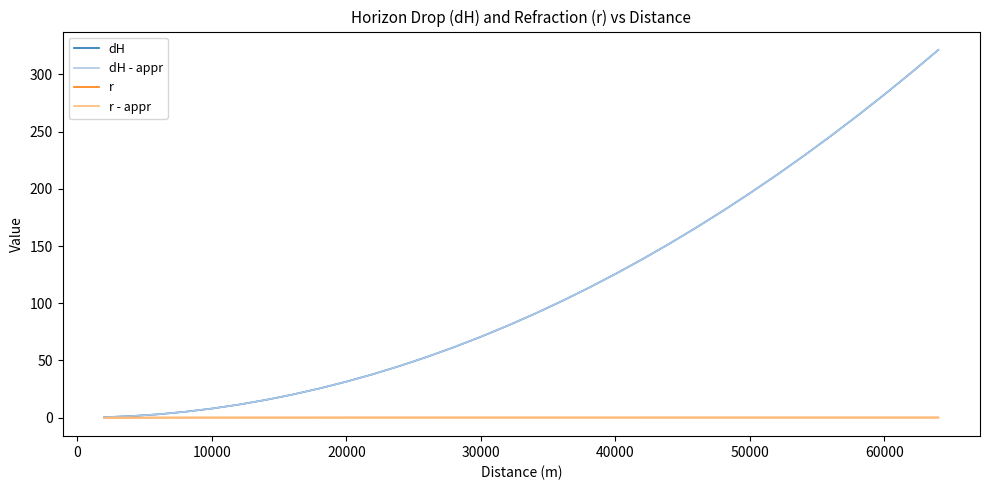

What is the sum of all dH values?

3591.3